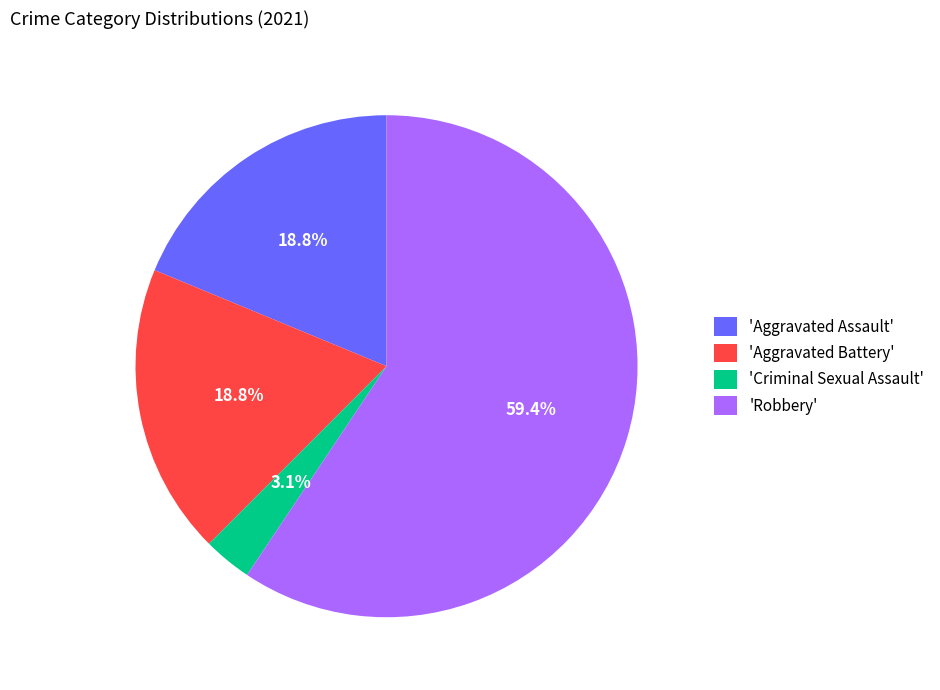

Which slice is the smallest?

'Criminal Sexual Assault'